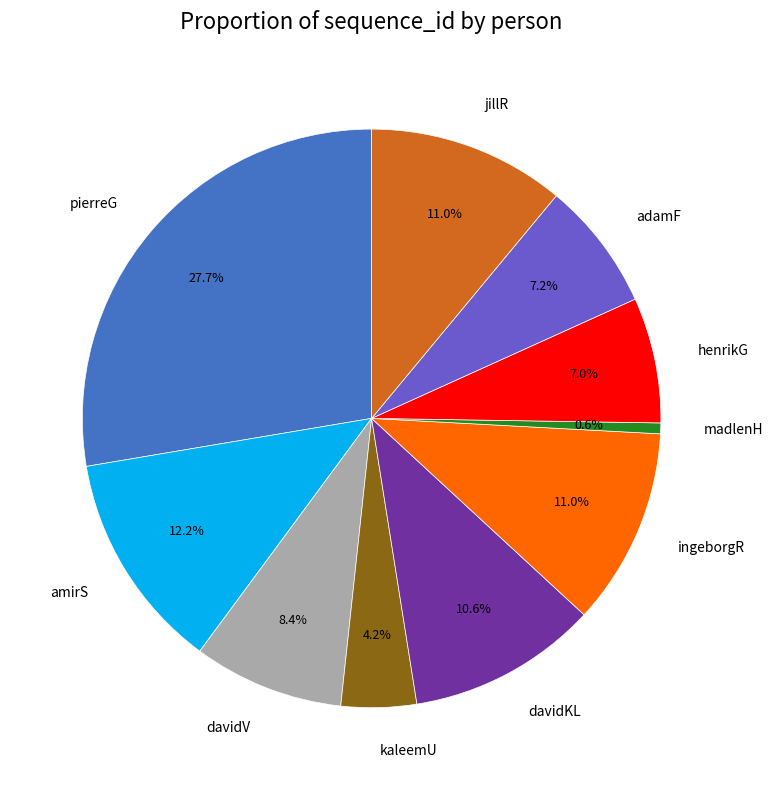

To the nearest percent, what percentage of the pie is davidKL?

11%